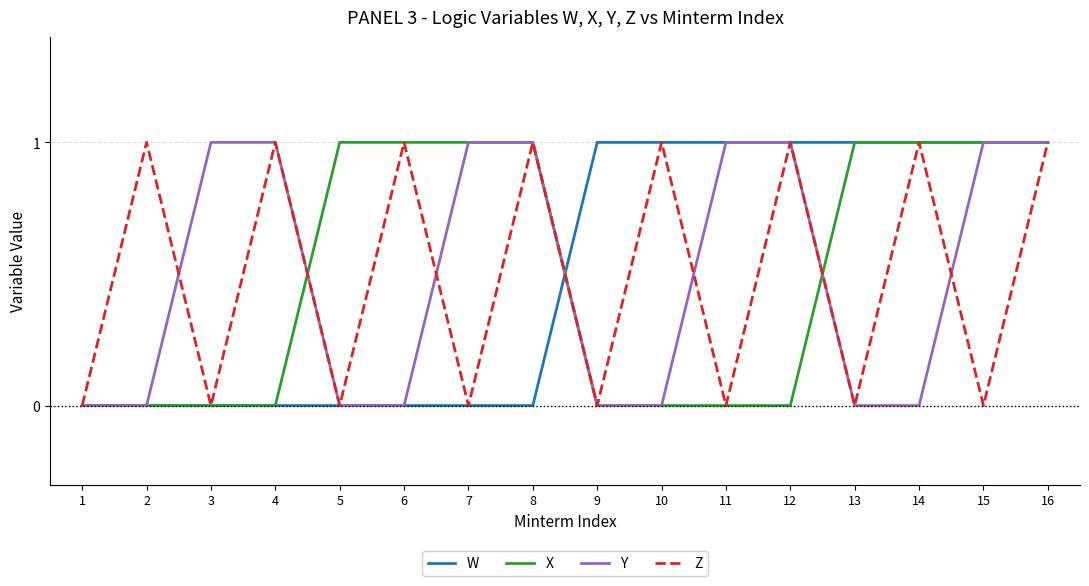

What is the sum of all X values?

8